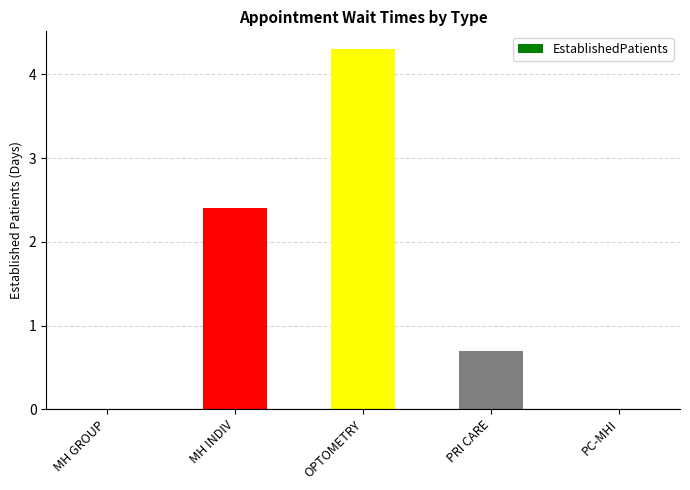

Which has a higher value, PC-MHI or PRI CARE?

PRI CARE